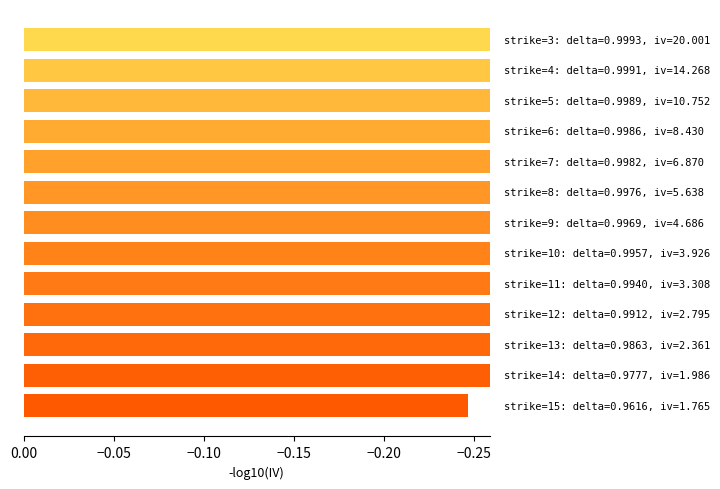

Is it true that the value at 10 is -0.3?

False